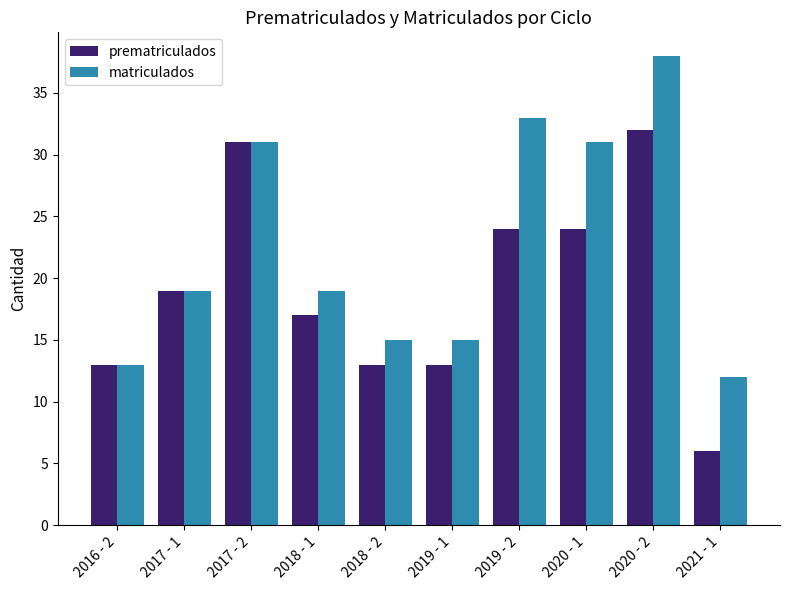

Rank the series by their average value, from lowest to highest.

prematriculados, matriculados